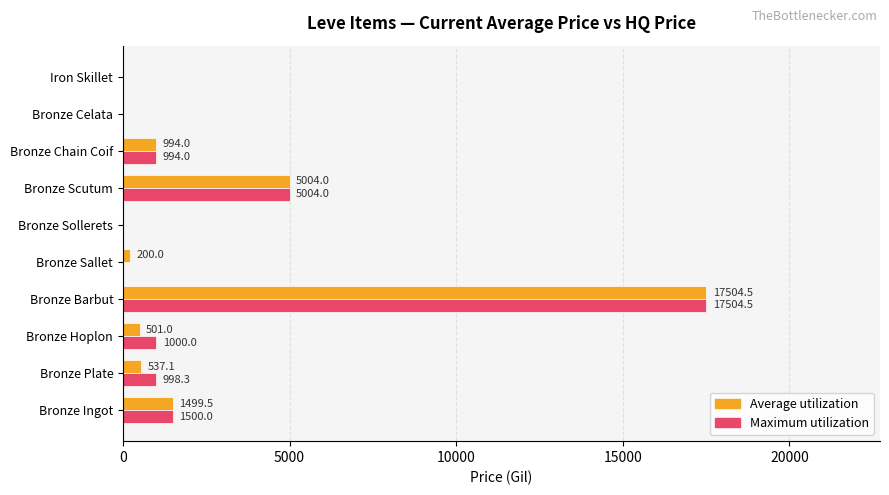

At which label does Average utilization reach its peak?

Bronze Barbut